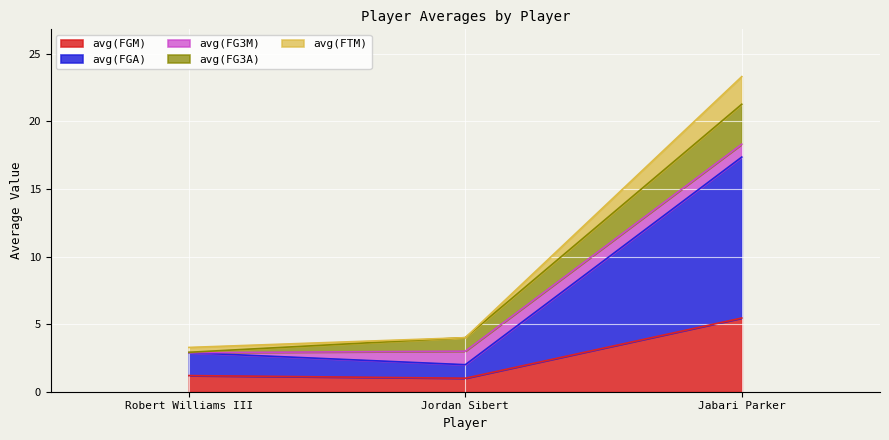

What is the total value across all series at Jabari Parker?

23.3